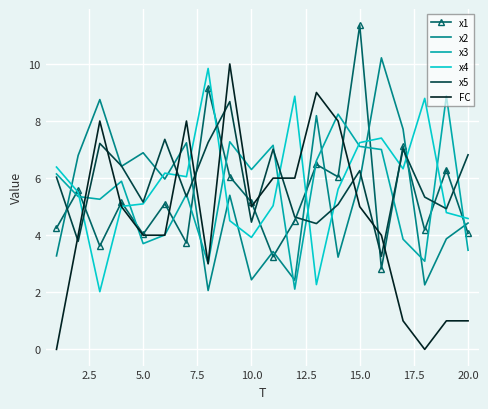

Which series has the widest spread of values?

FC